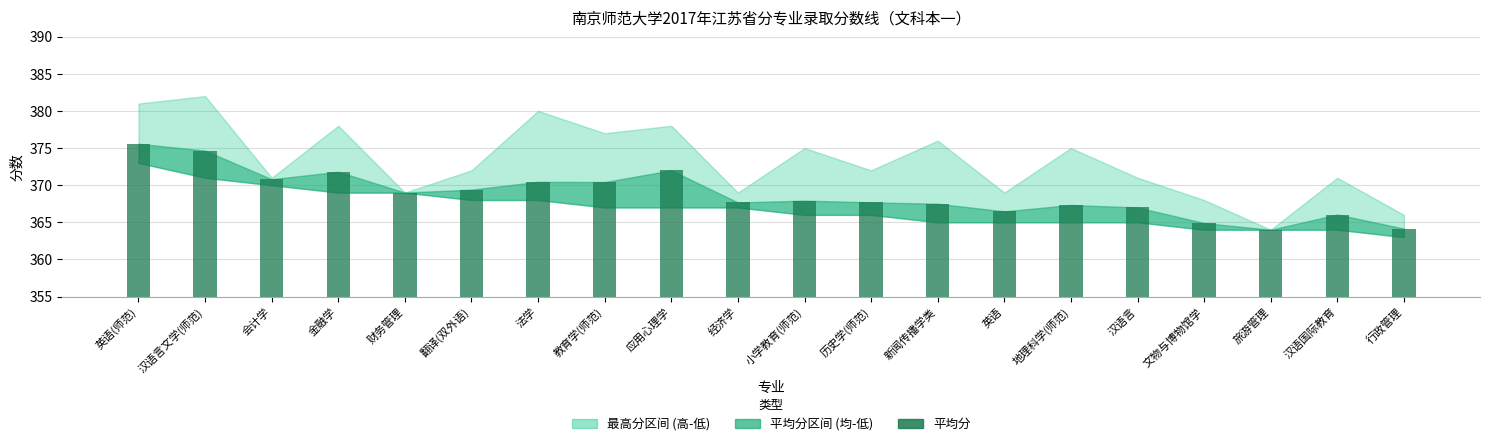

How many values exceed 12?

14